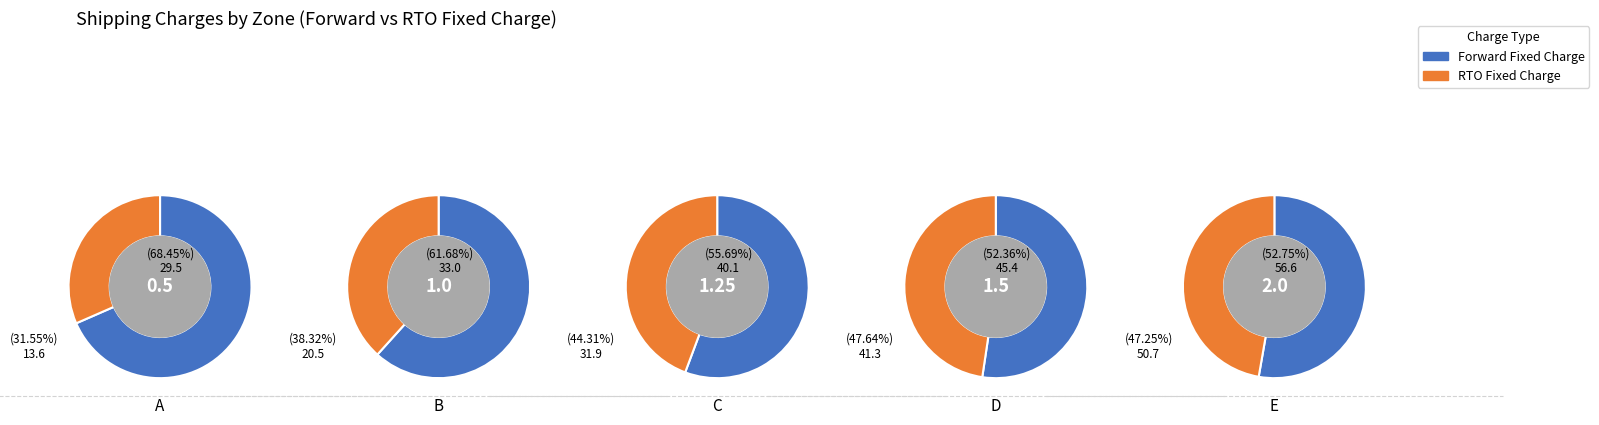

Combined, what portion of the pie is D and E?

49.9%